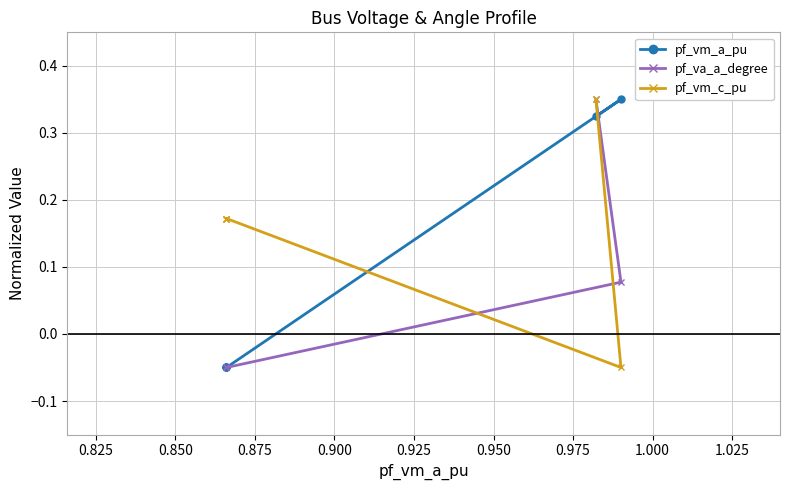

Rank the series by their average value, from lowest to highest.

pf_va_a_degree, pf_vm_a_pu, pf_vm_c_pu